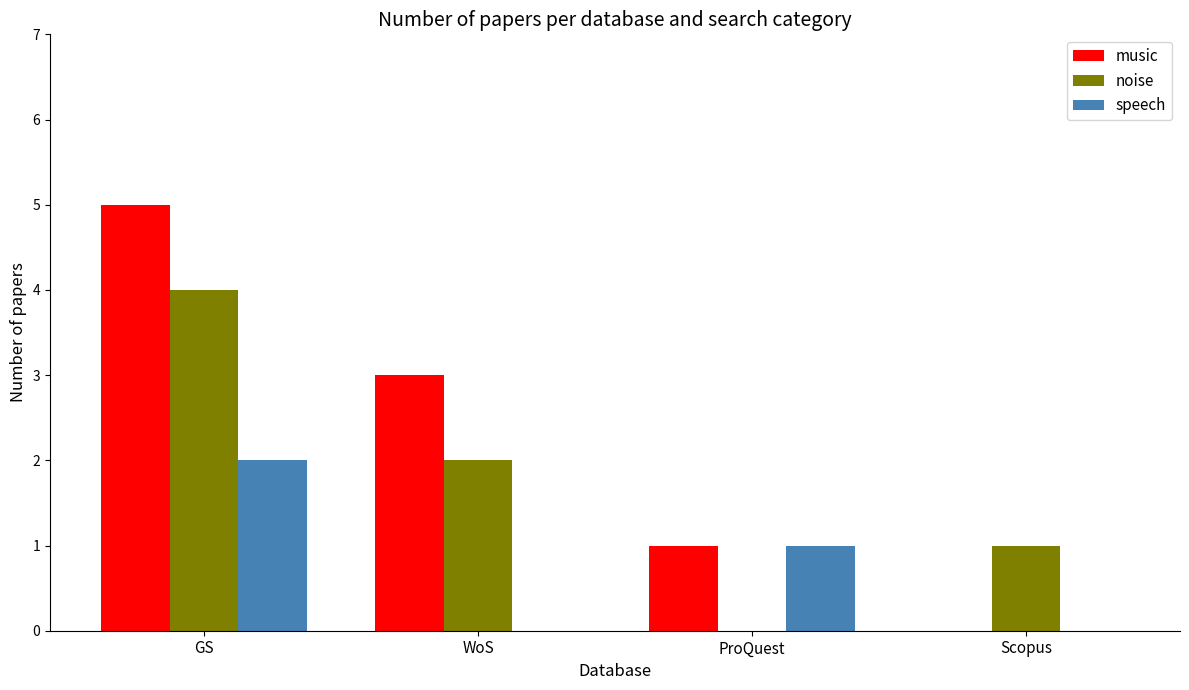

At which category is the sum across all series the highest?

GS